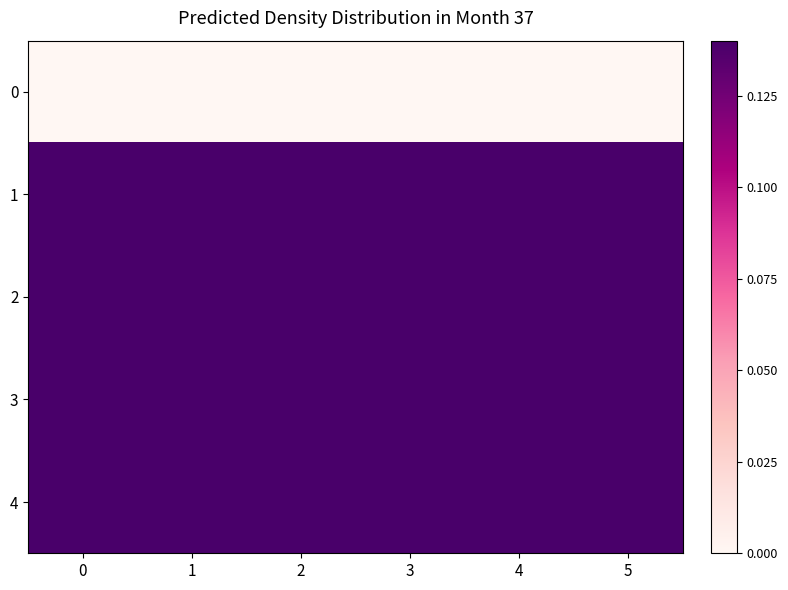

How many categories are shown in the chart?

6